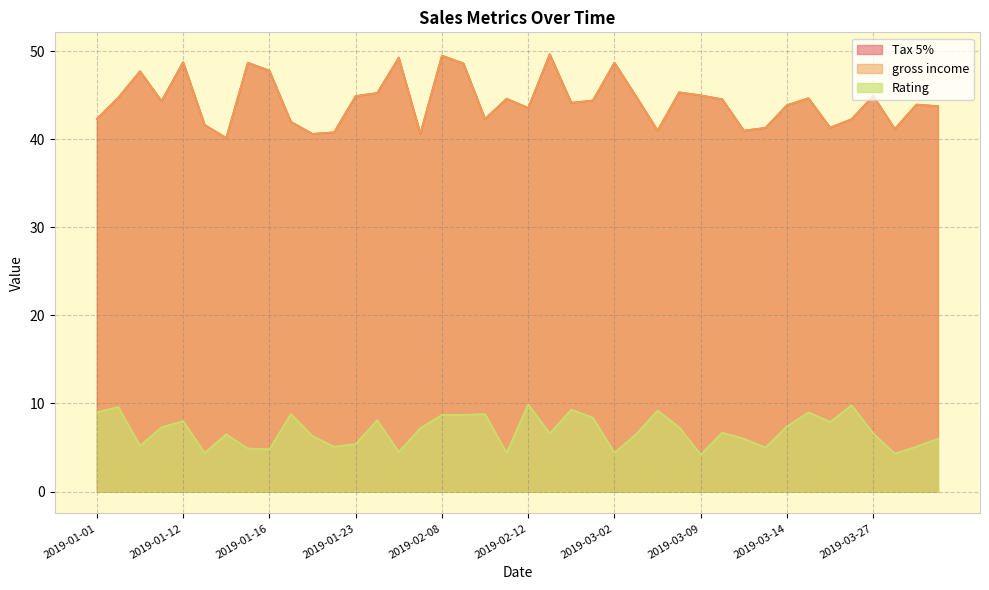

What is the sum of all Rating values?

275.3